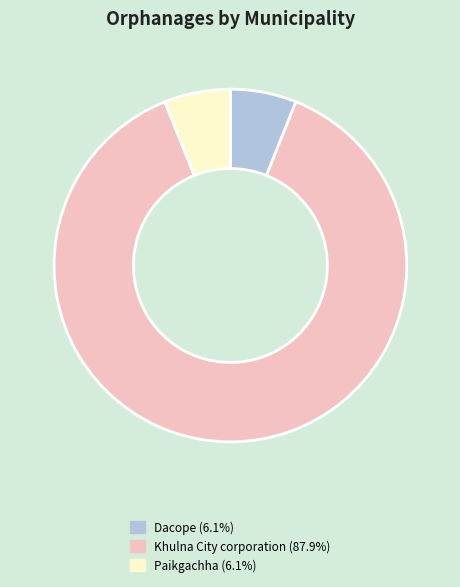

Approximately how many times larger is the value at Dacope (6.1%) compared to Paikgachha (6.1%)?

1.0